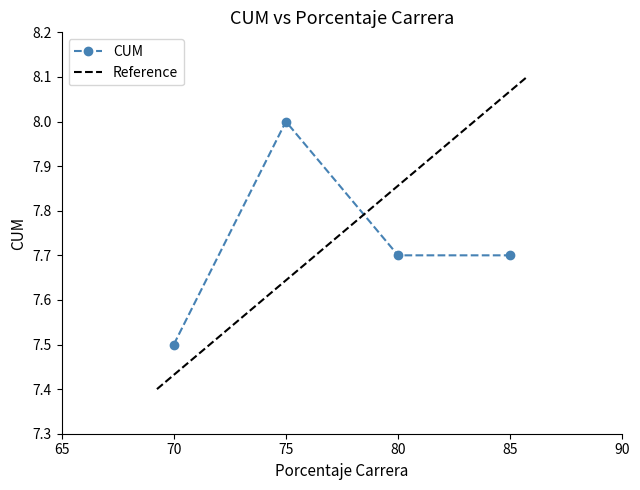

How many lines are shown in the chart?

1